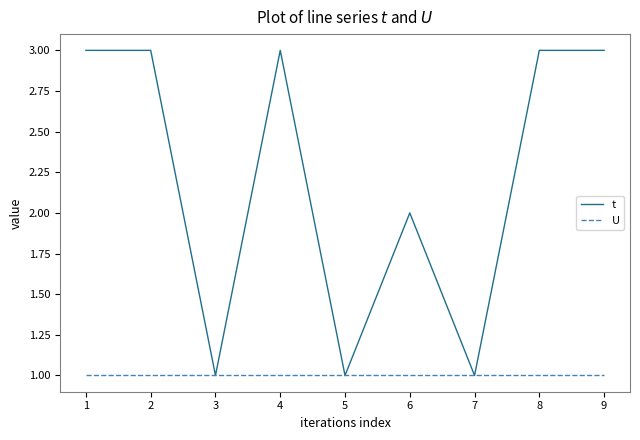

What is the greatest value displayed?

3